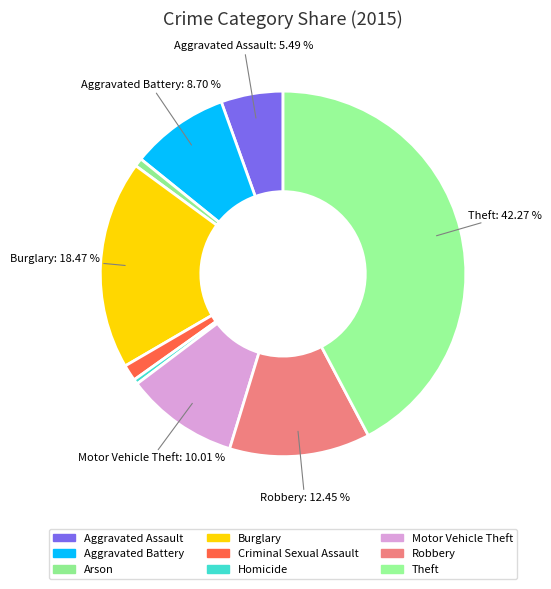

What is the ratio of the value at Aggravated Battery to the value at Aggravated Assault?

1.6